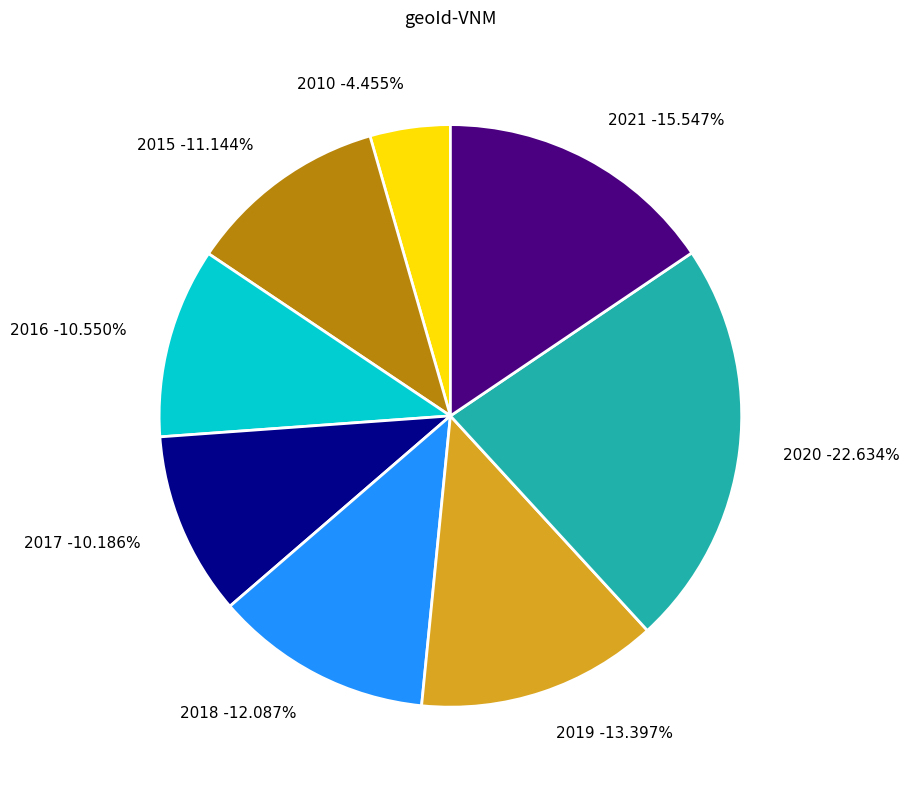

Which category has the biggest portion of the pie?

2020